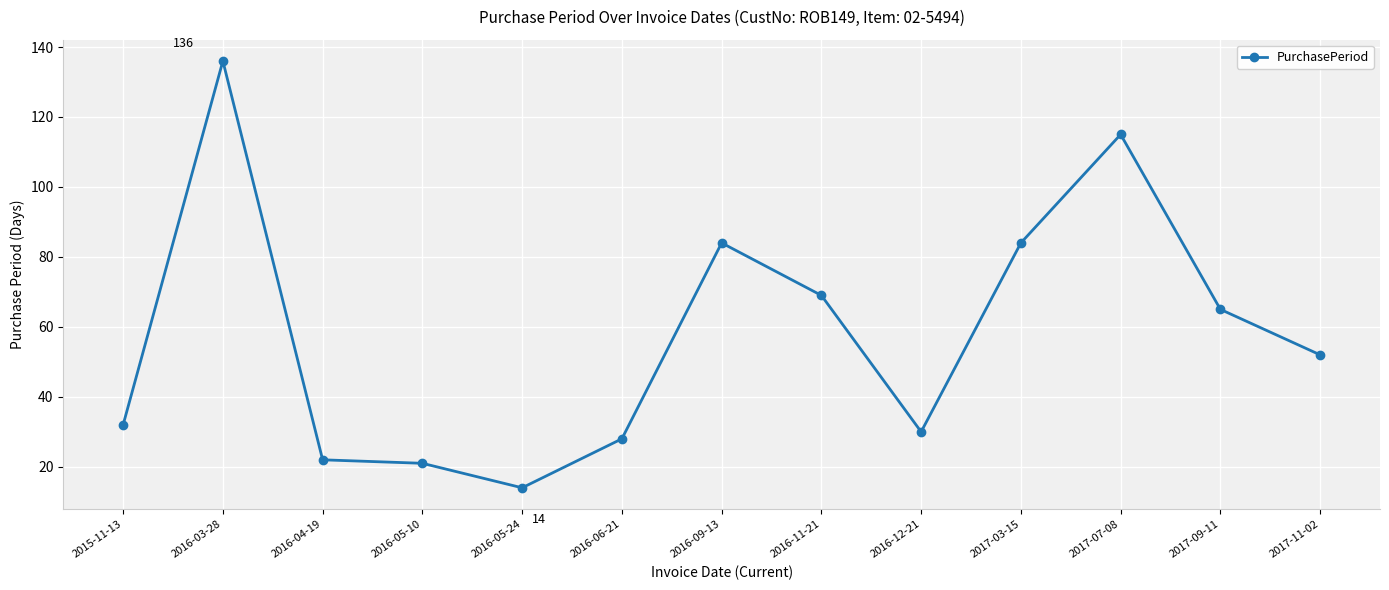

The chart shows a value of 115 at 2017-07-08. True or false?

True